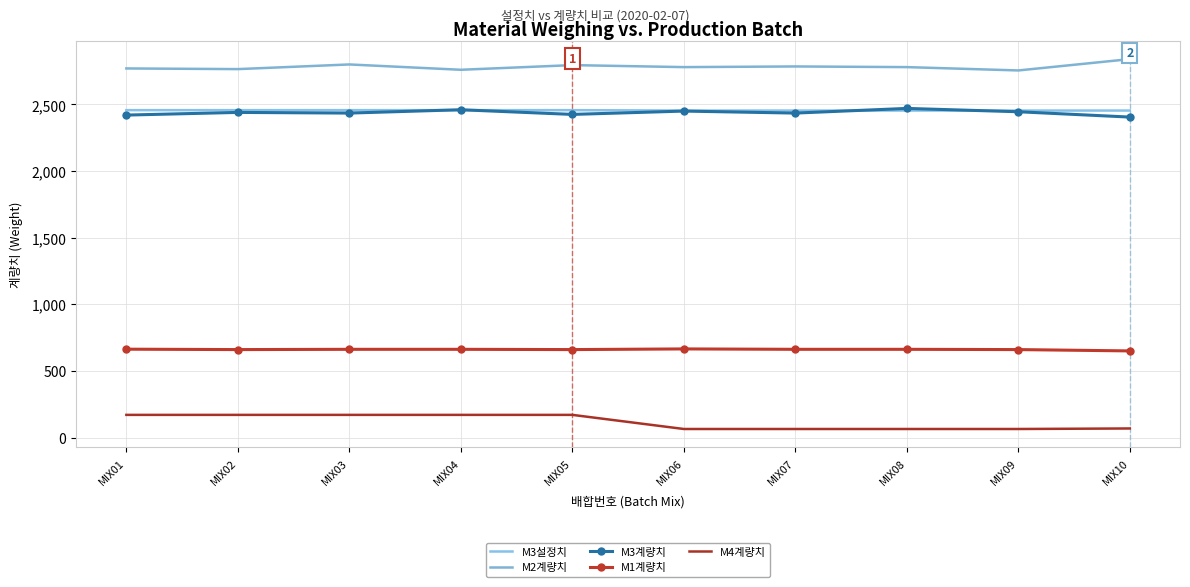

What is the difference between the highest and lowest values at MIX07?

2721